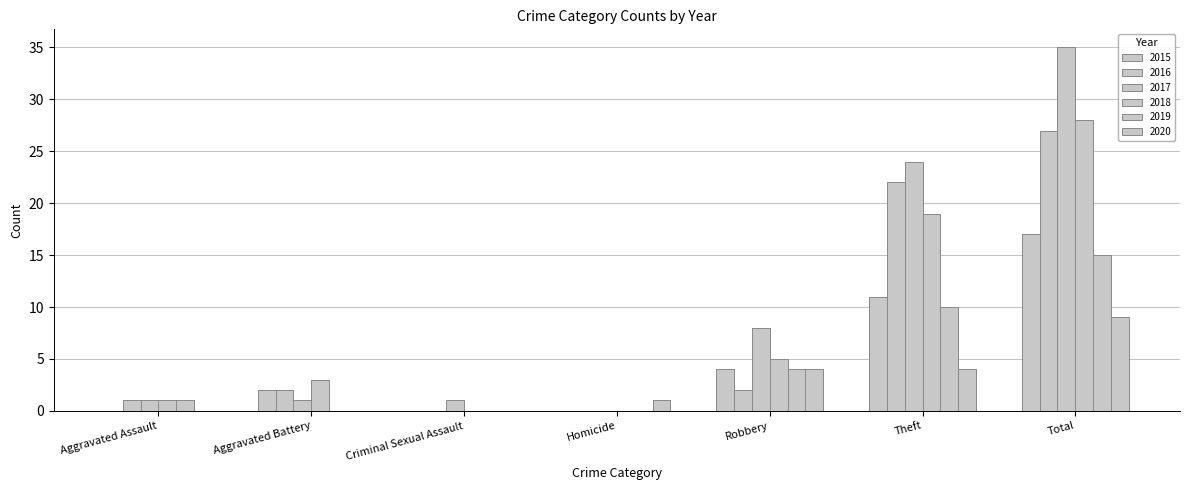

How many categories are shown in the chart?

7